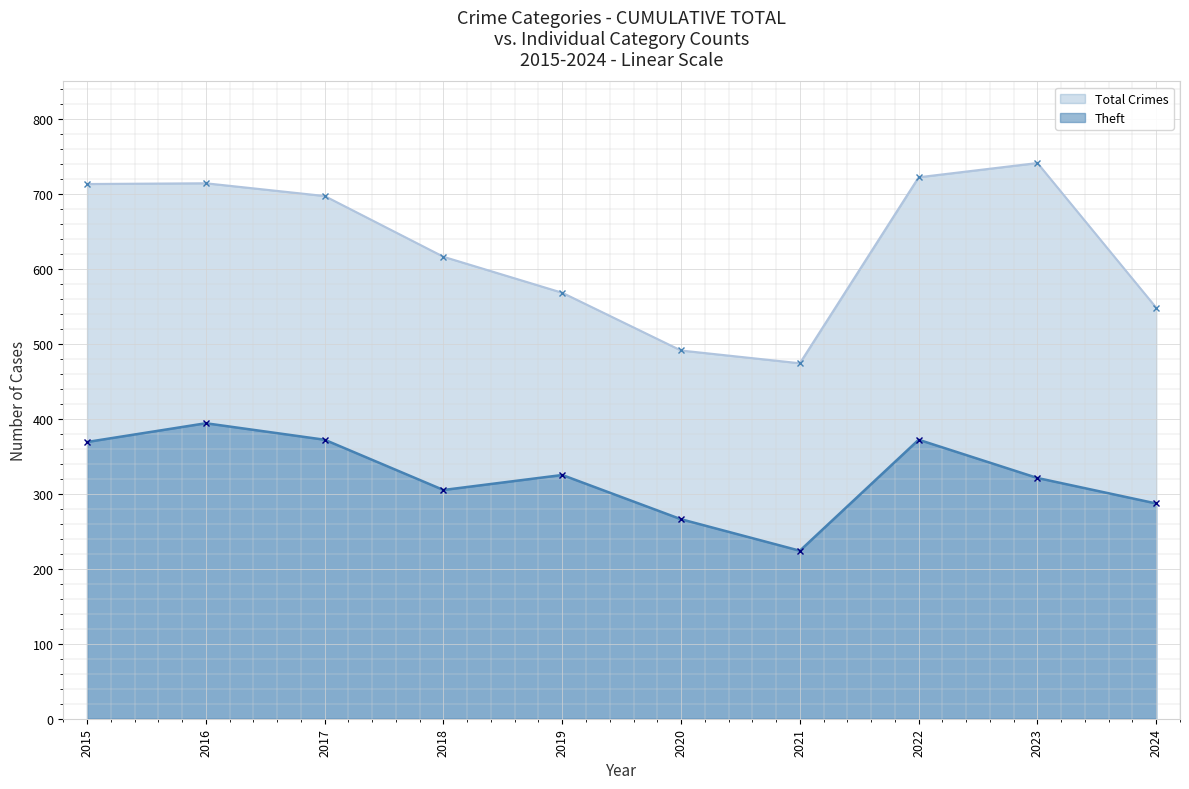

Where is the first local minimum for Theft?

2018